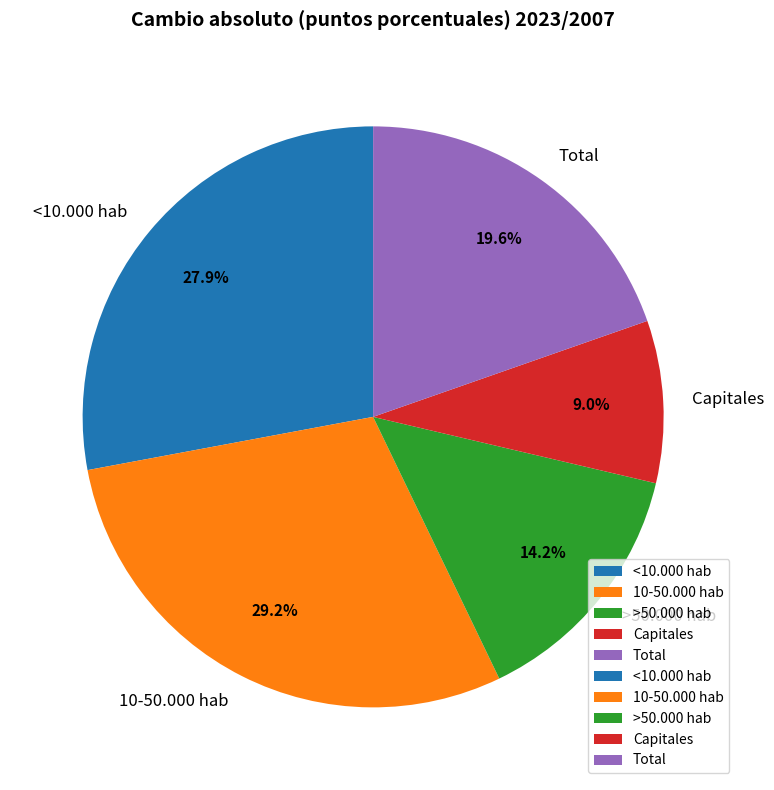

Count the number of slices in the pie.

5